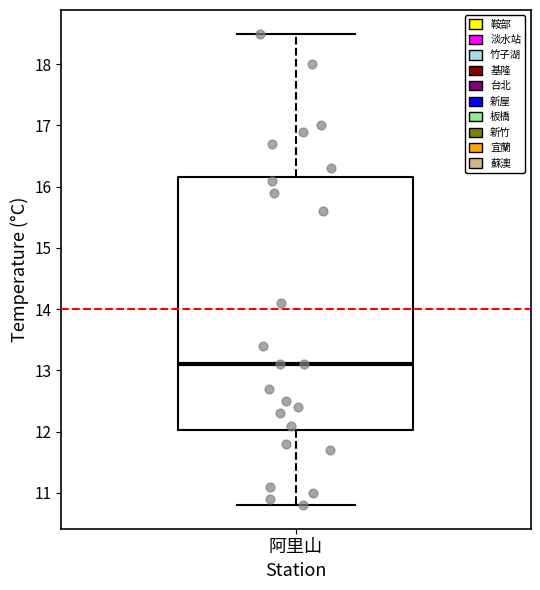

Read this box plot against the y-axis: the position of the median line, the range covered by the box, and the ends of both whiskers. The values are not printed on the chart, so give them approximately, as read against the axis.

median 13.1, box 12.0 to 16.2, whiskers 10.8 to 18.5